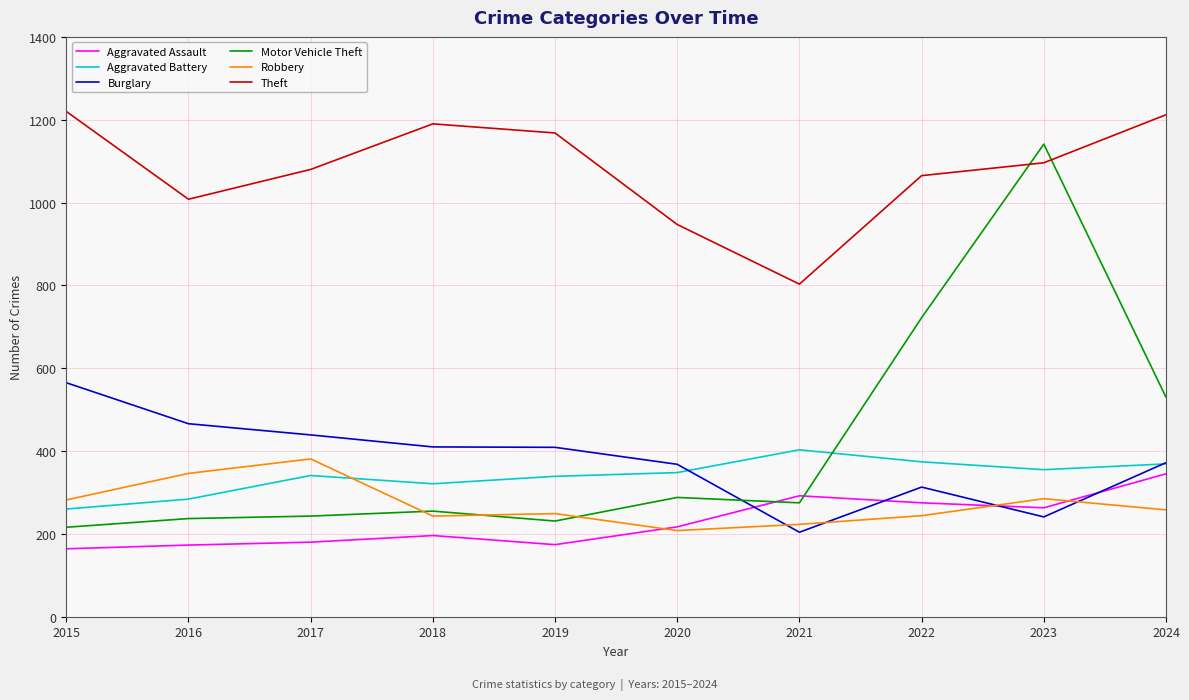

What is the minimum value for Robbery?

208